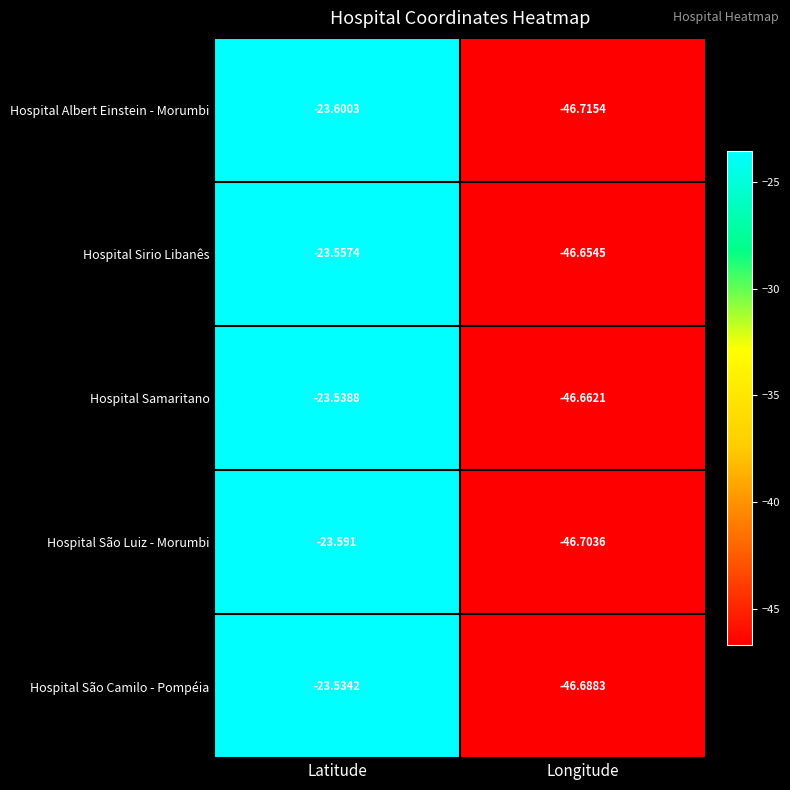

Rank the categories by Hospital Samaritano value from lowest to highest.

Longitude, Latitude